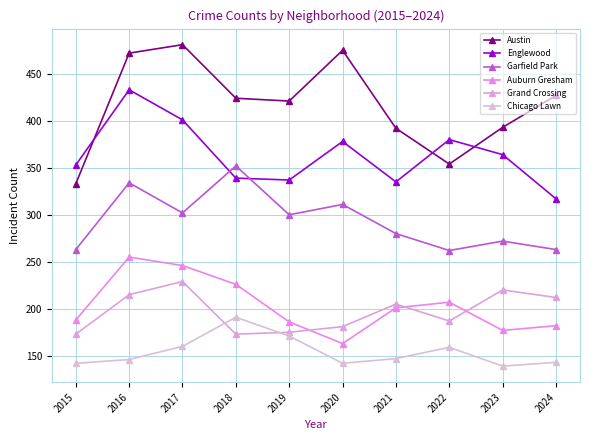

True or false: Grand Crossing has more than 0 interior local peaks.

True